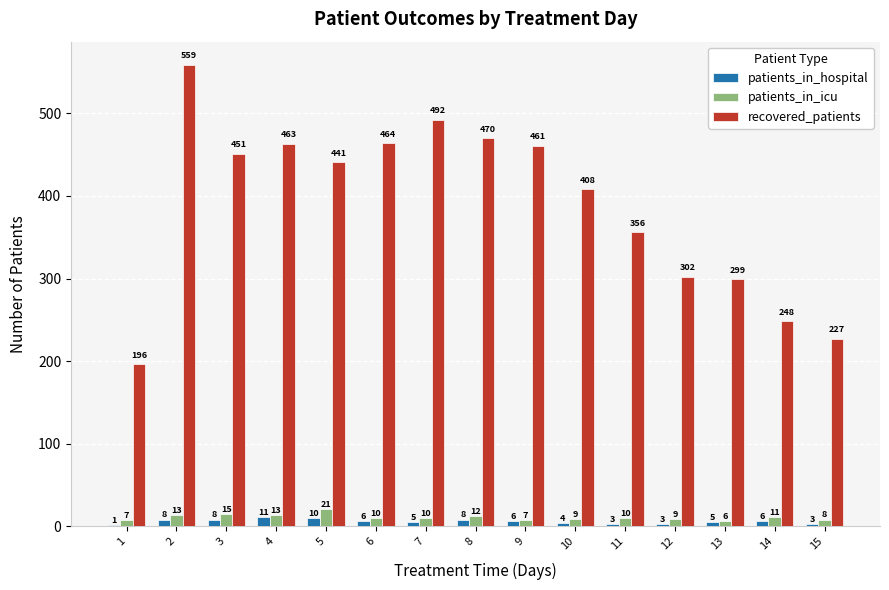

How many groups of bars are there?

15